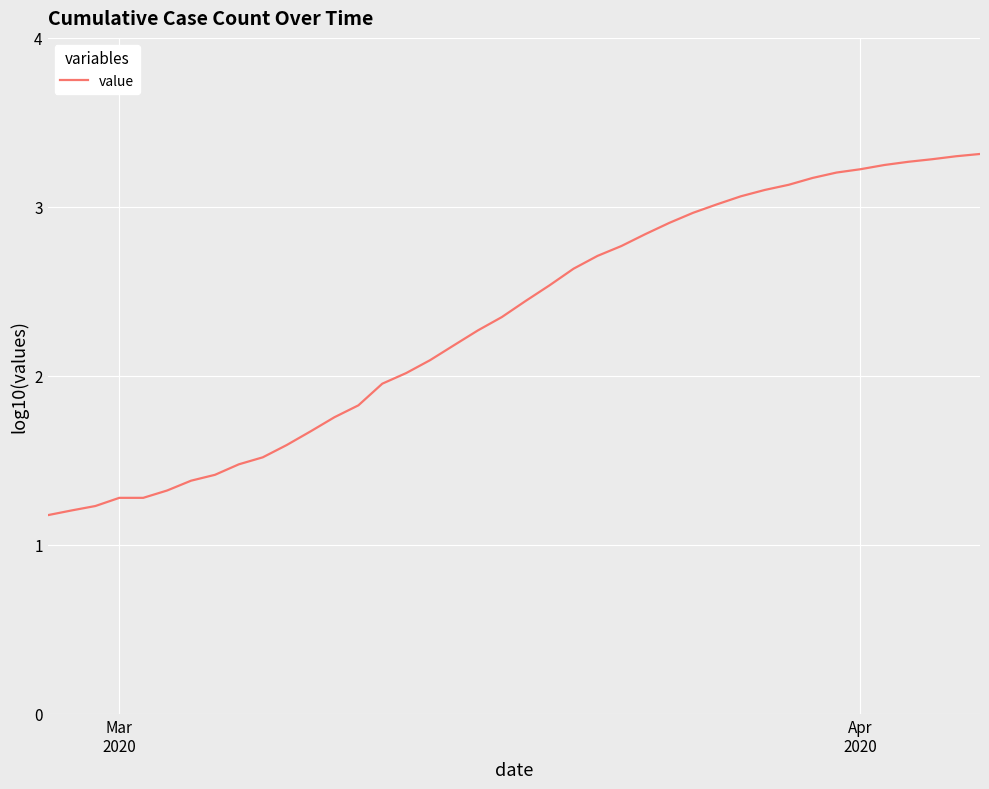

What is the difference between the maximum and minimum values?

2.1